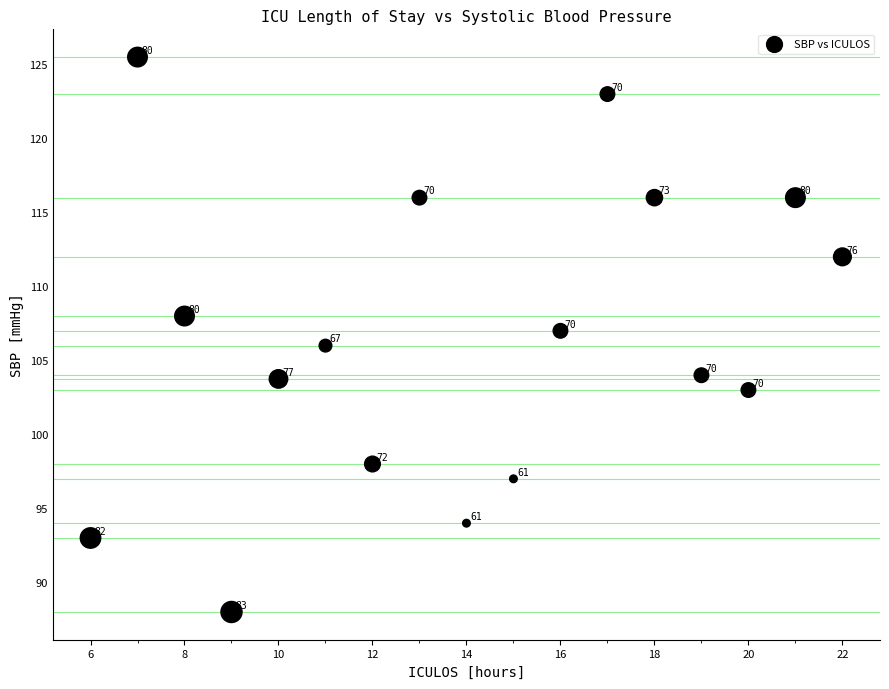

What Y value in the scatter plot is closest to 106?

106.0